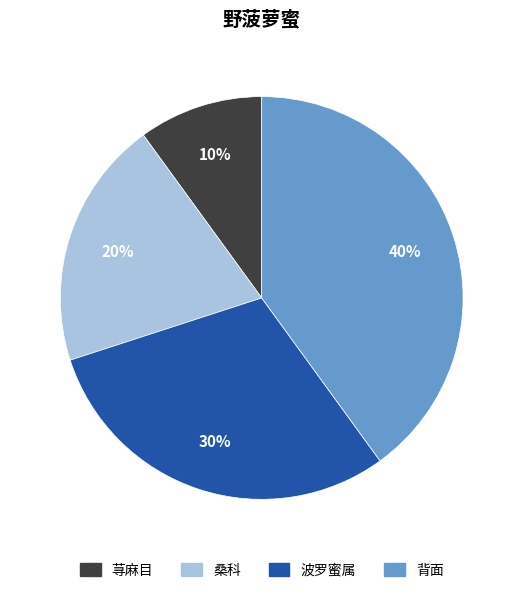

Combined, do 背面 and 桑科 account for over 50%?

Yes